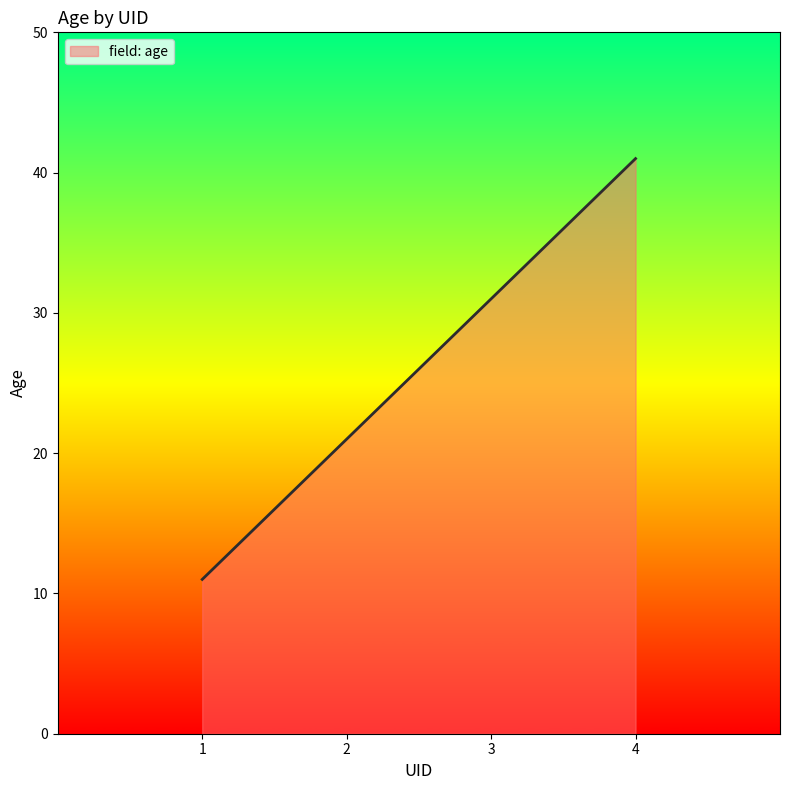

Which label corresponds to the smallest value in the chart?

1